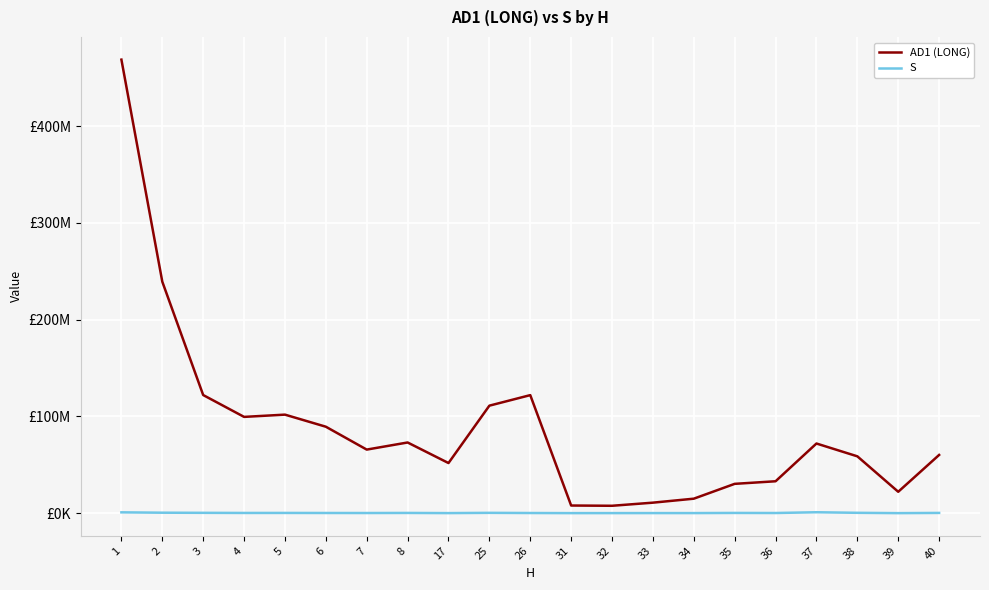

Reading left to right, transcribe all the data shown in this chart.

AD1 (LONG): 468585736.4	239194971.2	122099967.1	99528141.9	101848791.4	89375587.5	65740123.5	73085728.5	51845653.5	111123403.1	122009575.4	7964825.3	7701287.5	10923873.6	15035862.1	30355889.8	33026668.8	72022439.4	58786314.7	22165517.7	60216858.9
S: 920615.7	548740.7	413152.8	287439.3	305352.5	252318.9	217384.6	302816.9	136360.7	399337.3	226099.1	117594.8	135909.7	155867.6	150992.9	305705.1	223673.4	1021199.5	432519.1	100356.7	317932.1